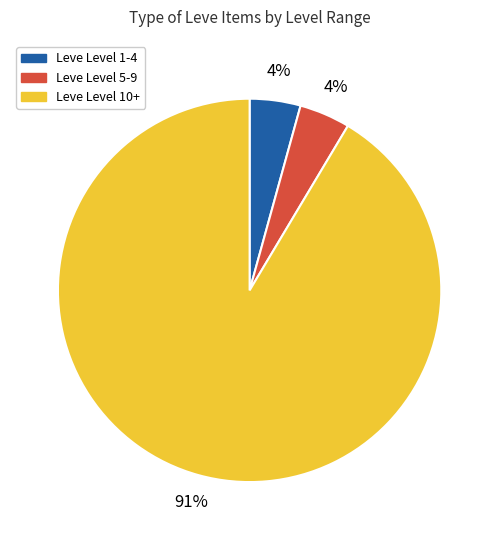

Is there any slice that represents more than half of the pie?

Yes